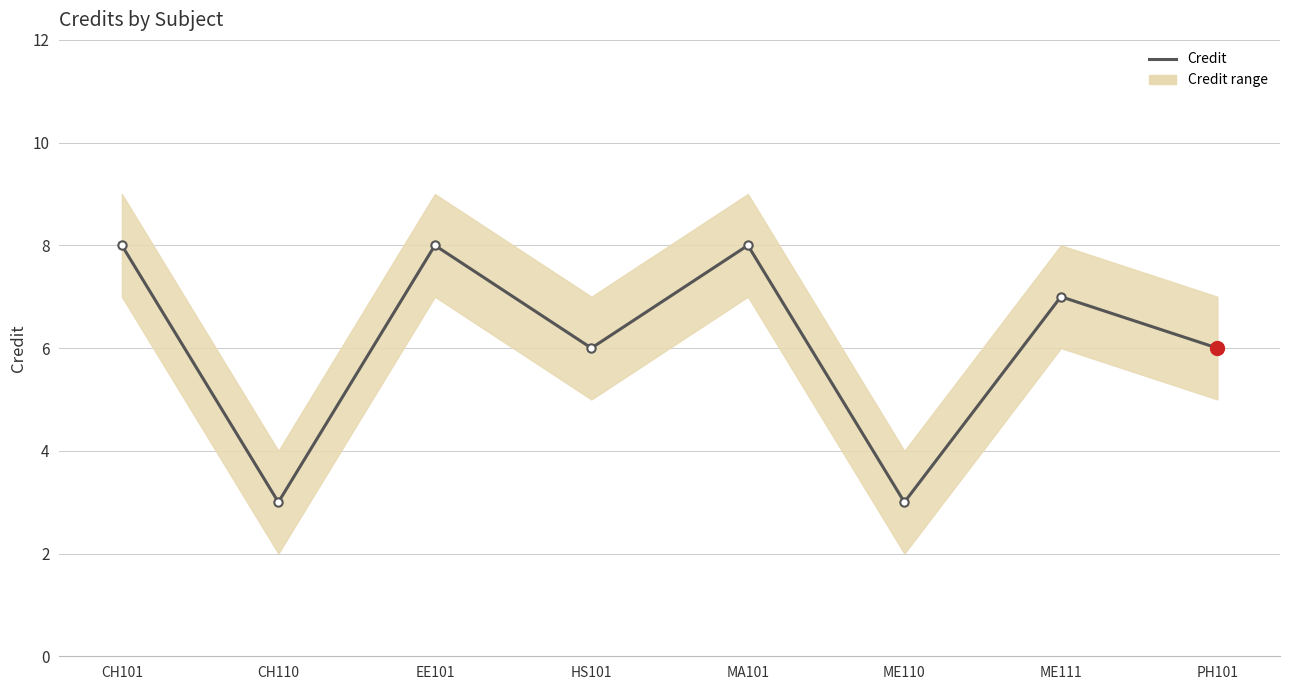

How many points are lower than both their immediate neighbors (excluding endpoints)?

3